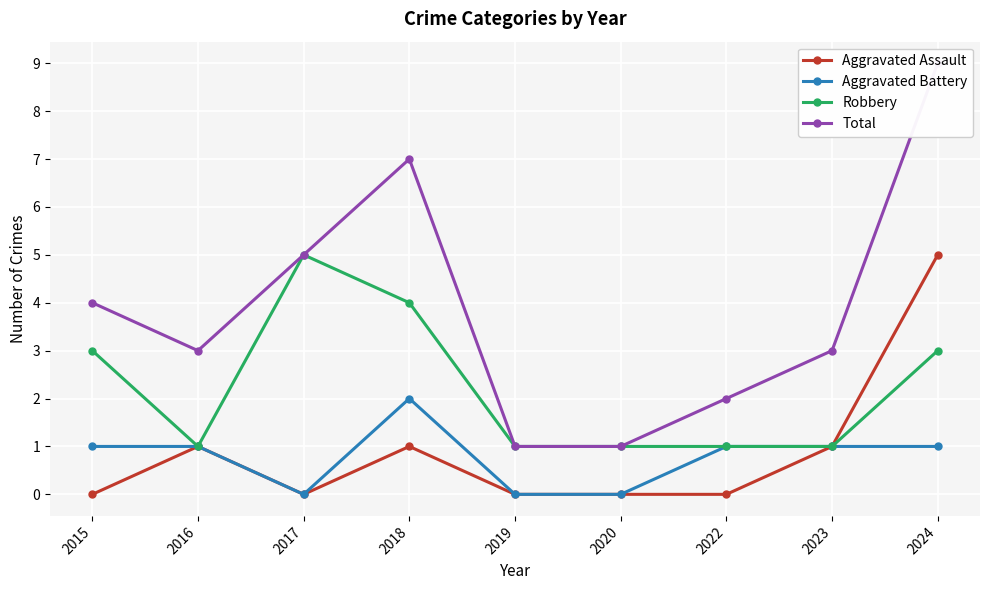

The value of Robbery at 2020 is 2. True or false?

False